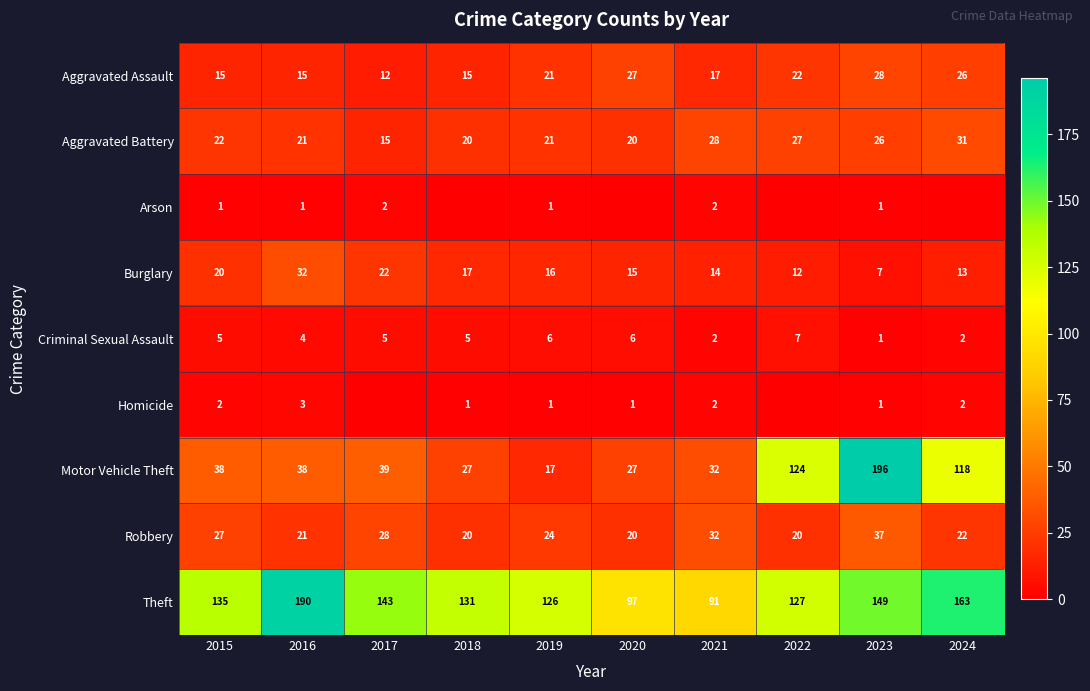

What is the lowest value of the Motor Vehicle Theft series?

17